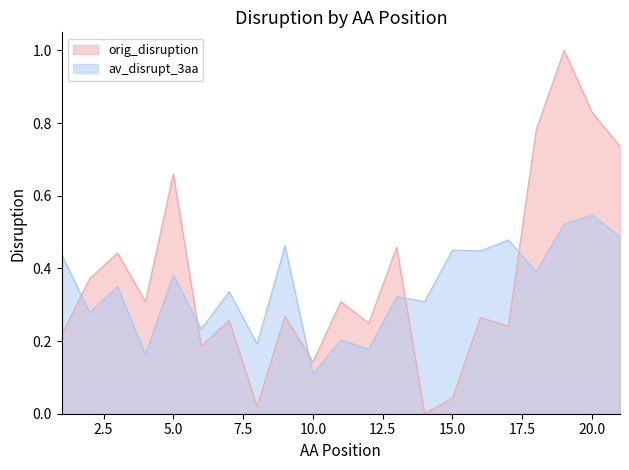

What is the difference between the av_disrupt_3aa values at 6 and 13?

0.1